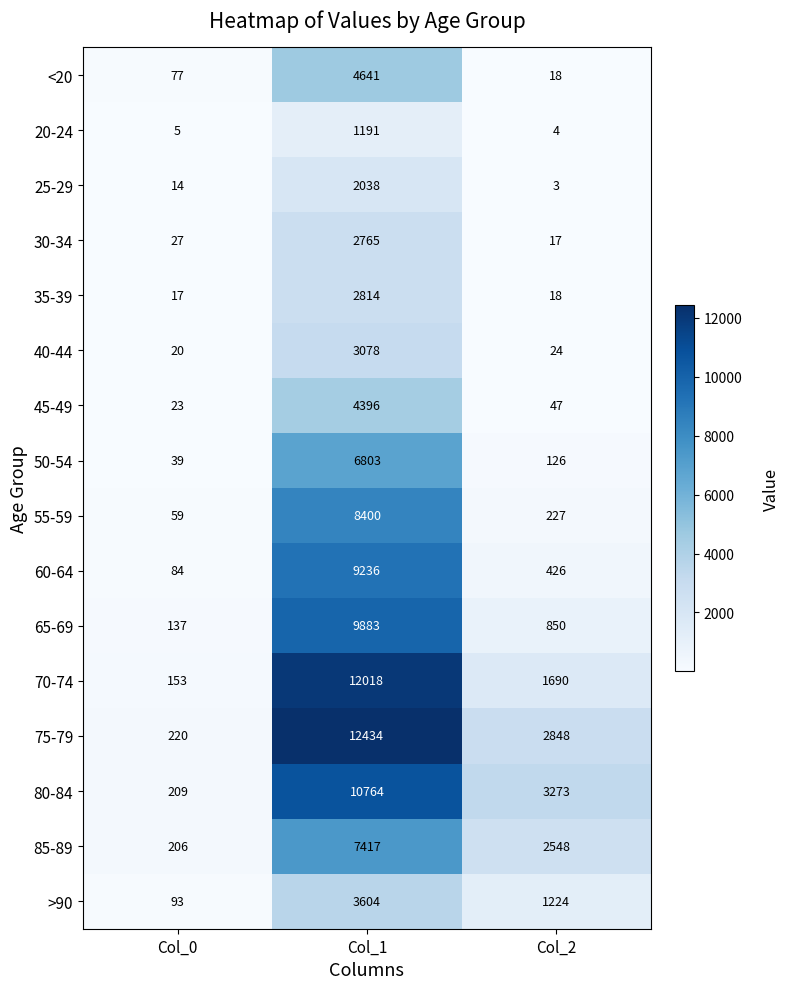

Which series has the largest total across all categories?

75-79